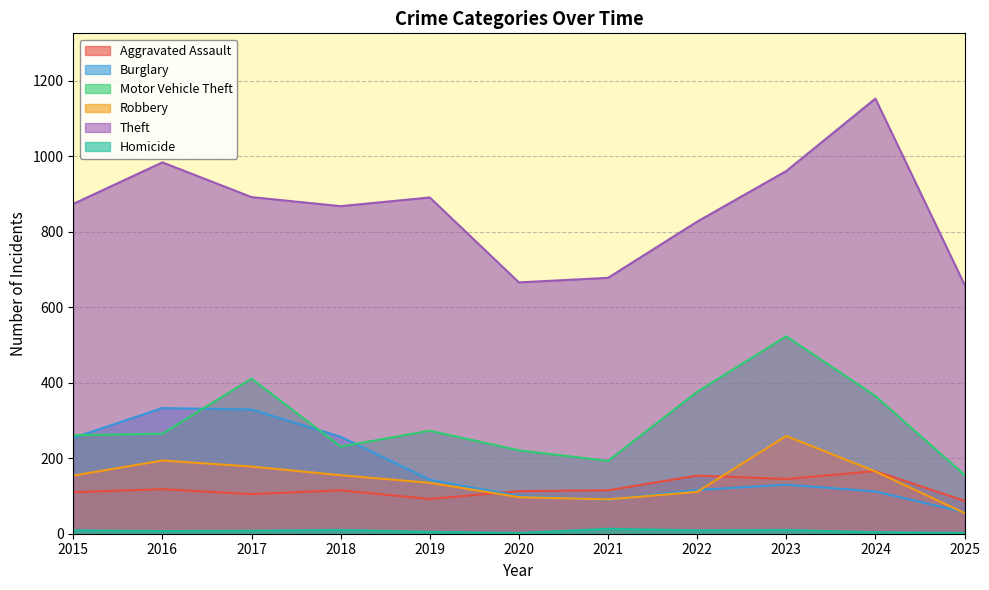

Which category has the lowest value in the Homicide series?

2020